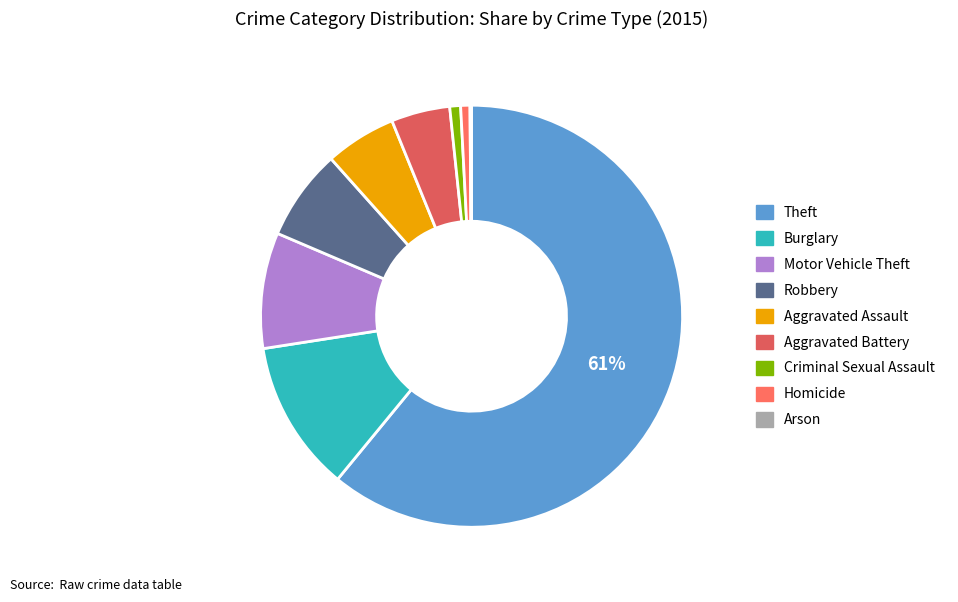

What portion of the pie excludes Aggravated Assault?

94.6%